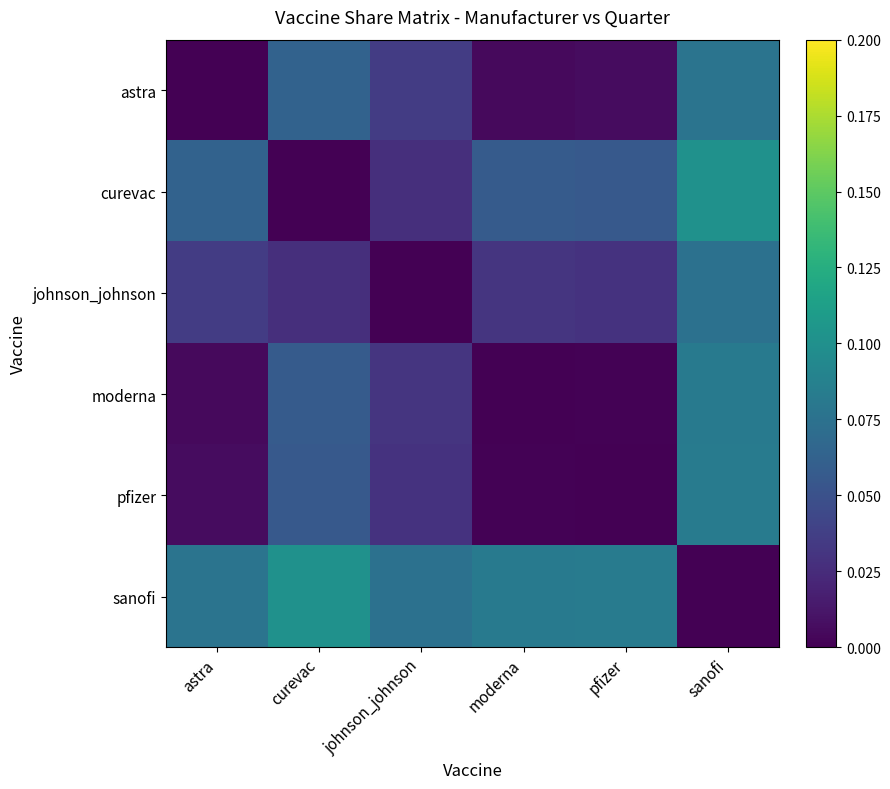

Reading left to right, transcribe all the data shown in this chart.

astra: astra=0.0	curevac=0.1	johnson_johnson=0.0	moderna=0.0	pfizer=0.0	sanofi=0.1
curevac: astra=0.1	curevac=0.0	johnson_johnson=0.0	moderna=0.1	pfizer=0.1	sanofi=0.1
johnson_johnson: astra=0.0	curevac=0.0	johnson_johnson=0.0	moderna=0.0	pfizer=0.0	sanofi=0.1
moderna: astra=0.0	curevac=0.1	johnson_johnson=0.0	moderna=0.0	pfizer=0.0	sanofi=0.1
pfizer: astra=0.0	curevac=0.1	johnson_johnson=0.0	moderna=0.0	pfizer=0.0	sanofi=0.1
sanofi: astra=0.1	curevac=0.1	johnson_johnson=0.1	moderna=0.1	pfizer=0.1	sanofi=0.0